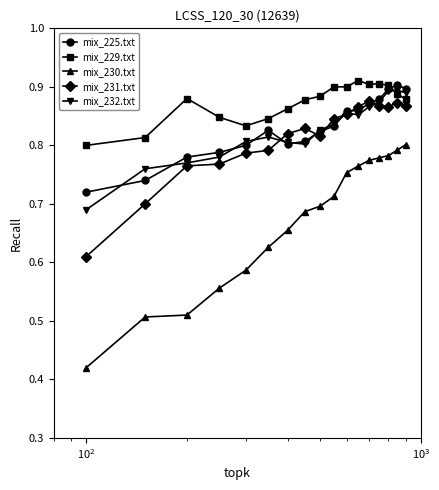

True or false: mix_231.txt has more than 0 points higher than both neighbors.

True